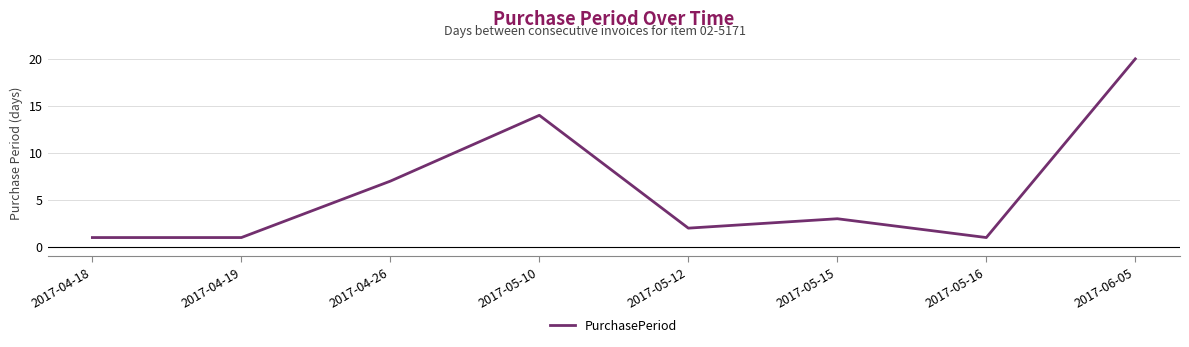

At which label is the value closest to 10?

2017-04-26